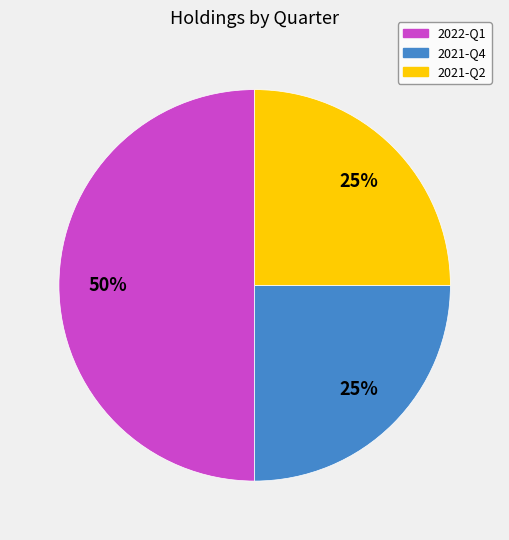

What is the ratio of the value at 2021-Q2 to the value at 2022-Q1?

0.5